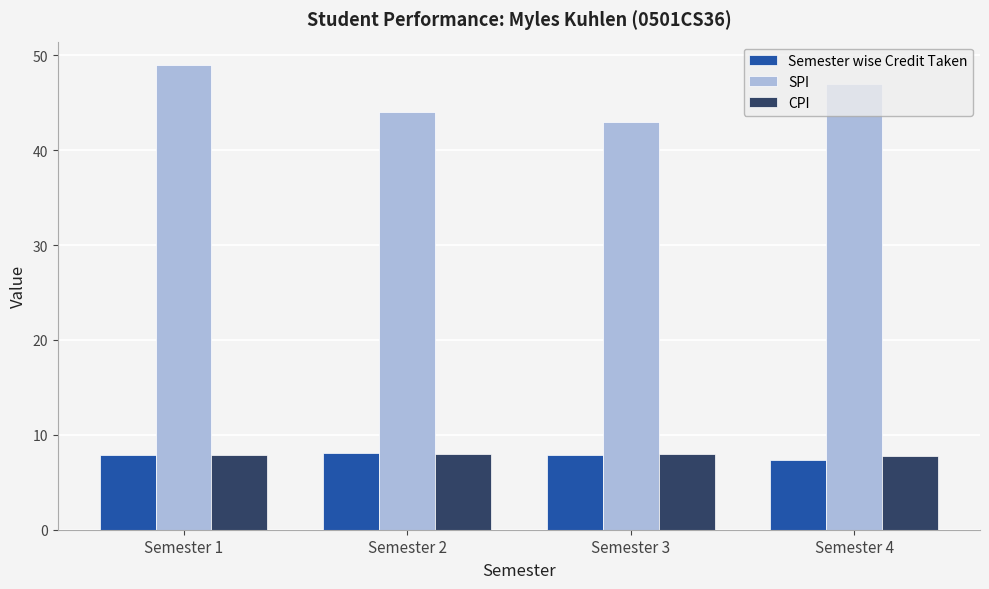

What is the difference between the maximum and minimum values in the CPI series?

0.2